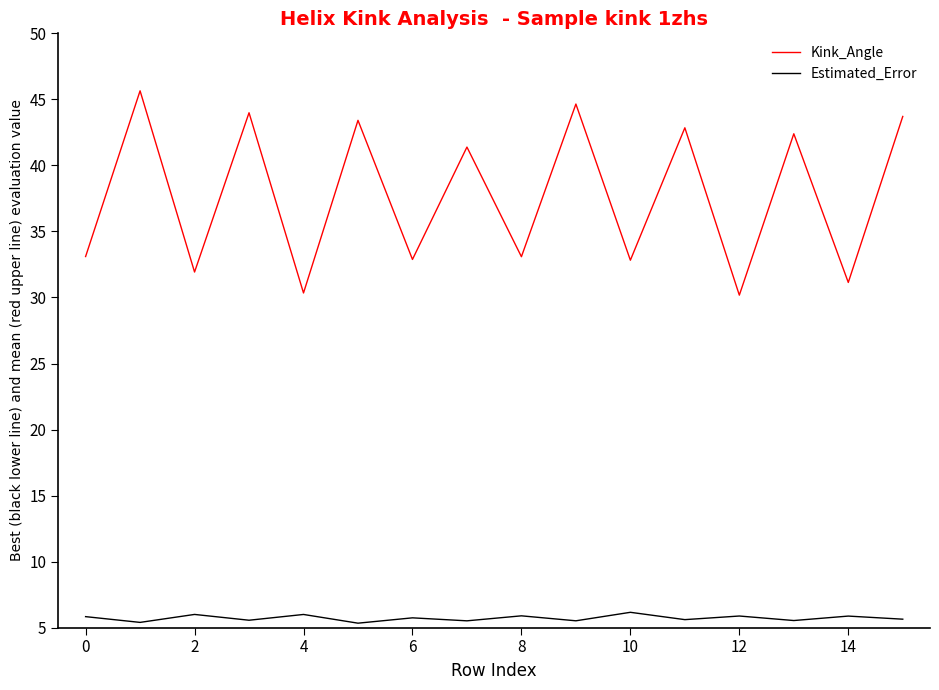

What is the lowest value of the Estimated_Error series?

5.3